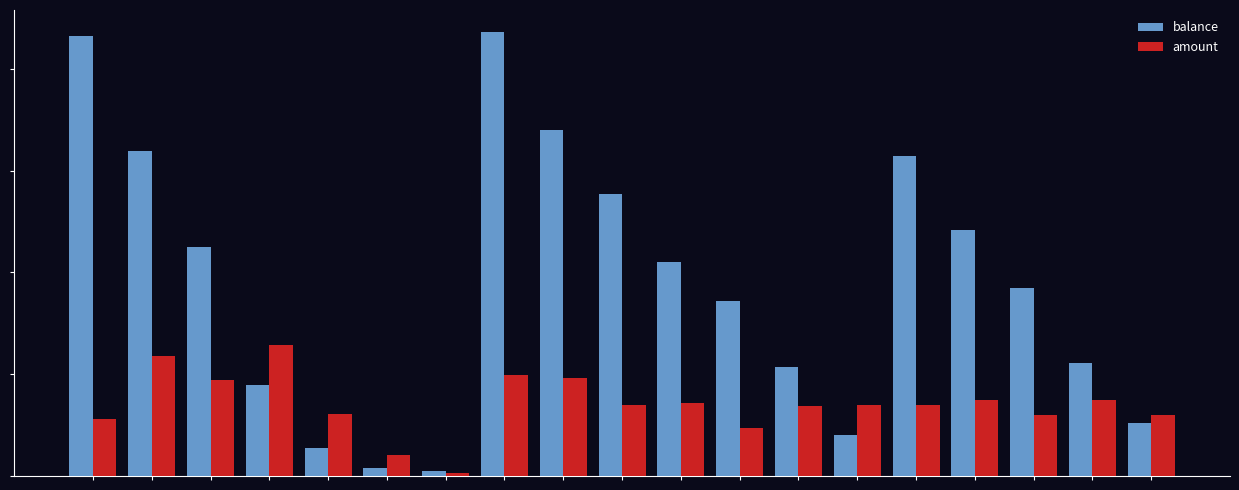

What are all the series names shown in the legend?

balance, amount